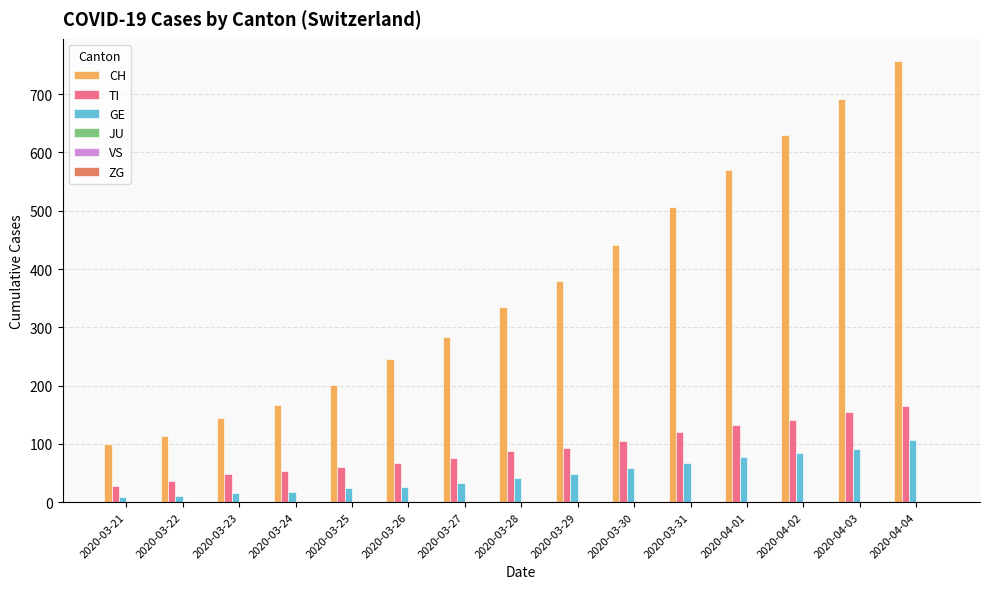

True or false: TI has a value of 66 at 2020-03-31.

False